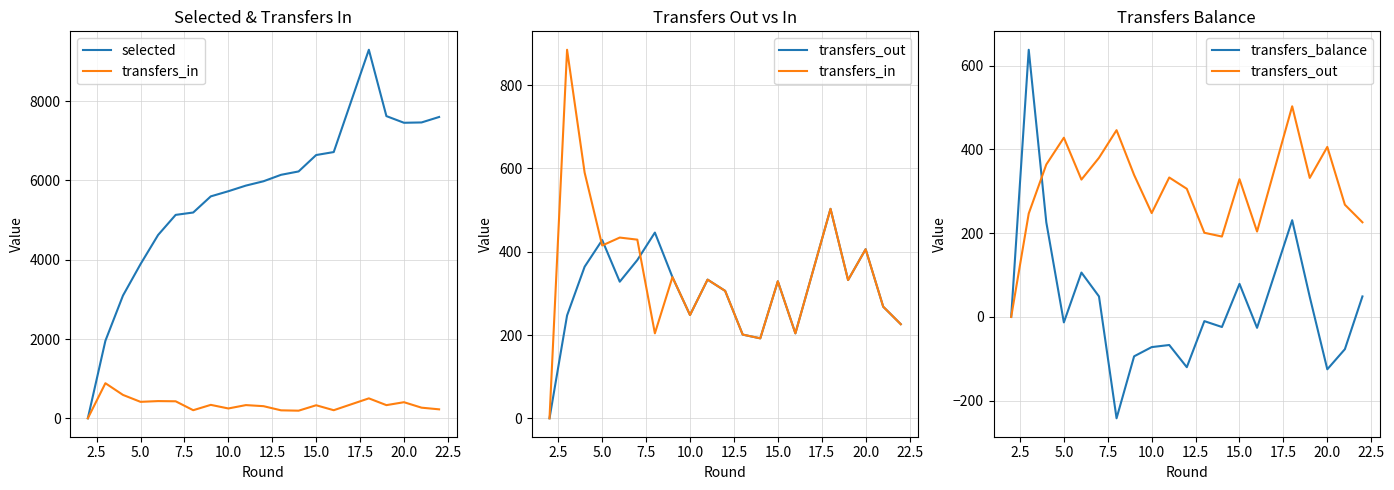

How many interior local valleys does the transfers_balance series have?

6